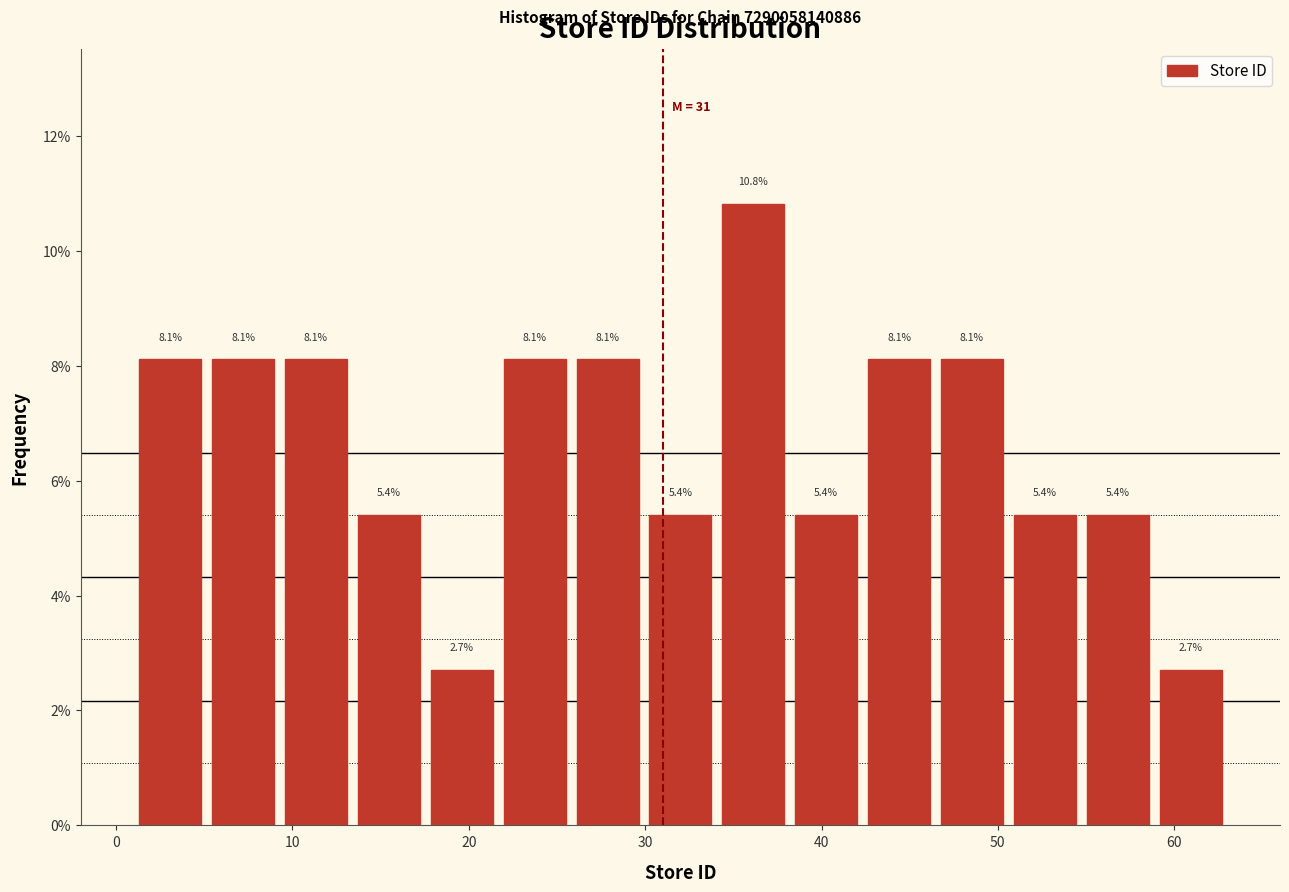

Over which range of the x-axis is the bar tallest?

34 to 38